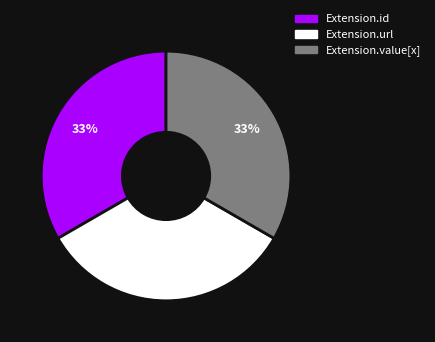

Count the number of slices in the pie.

3